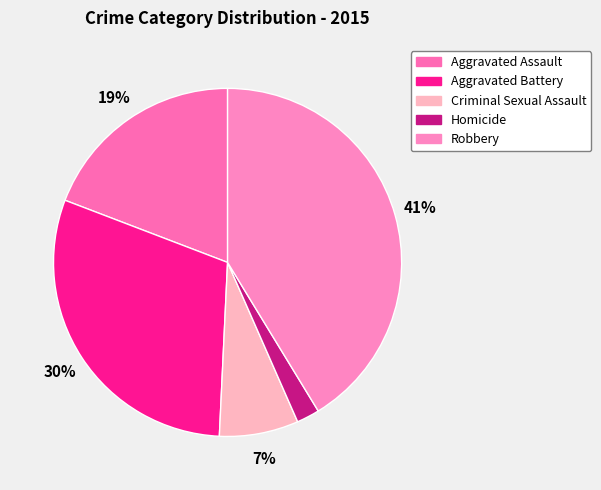

How many slices are in this pie chart?

5